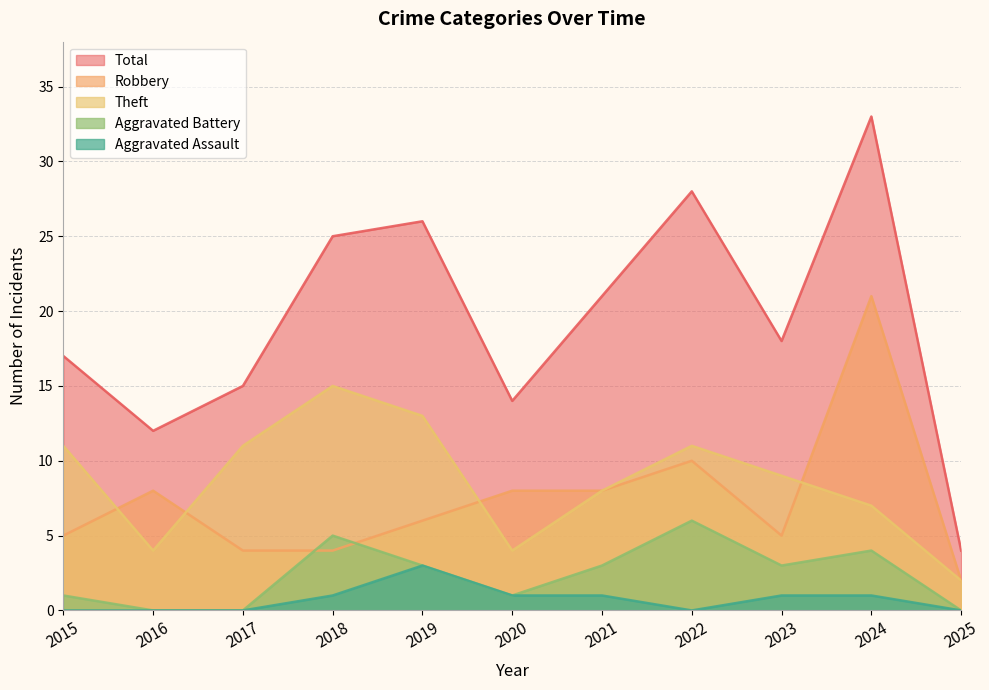

What is the approximate value of Theft at 2018?

15